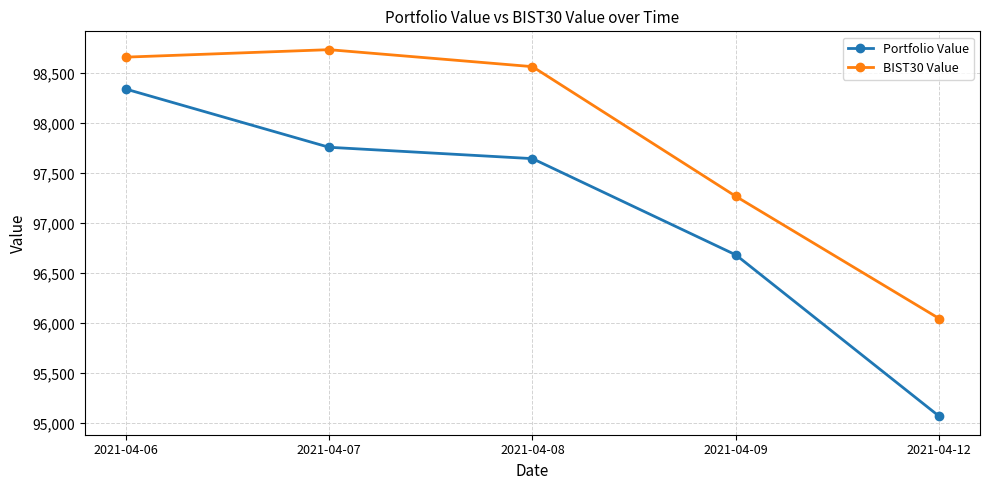

Reading left to right, extract all data points from this chart.

Portfolio Value: 98343.8	97761.4	97647.8	96685.1	95071.0
BIST30 Value: 98662.3	98737.0	98567.3	97270.3	96048.1